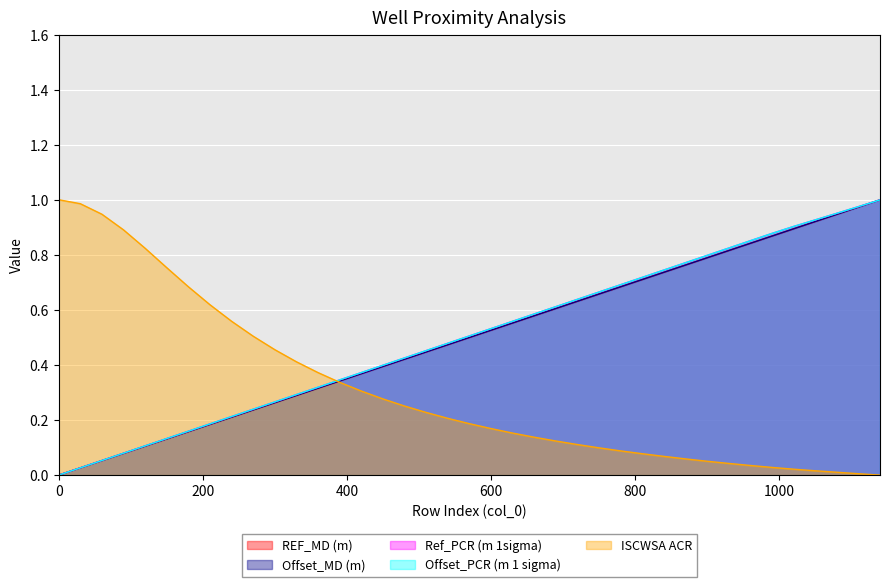

Reading left to right, list all the values displayed in this chart.

REF_MD (m): 0.0	0.0	0.0	0.1	0.1	0.1	0.1	0.2	0.2	0.2	0.2	0.3	0.3	0.3	0.3	0.4	0.4	0.4	0.4	0.5	0.5	0.5	0.6	0.6	0.6	0.6	0.7	0.7	0.7	0.7	0.8	0.8	0.8	0.8	0.9	0.9	0.9	0.9	1.0	1.0
Offset_MD (m): 0.0	0.0	0.0	0.1	0.1	0.1	0.1	0.2	0.2	0.2	0.2	0.3	0.3	0.3	0.3	0.4	0.4	0.4	0.4	0.5	0.5	0.5	0.6	0.6	0.6	0.6	0.7	0.7	0.7	0.7	0.8	0.8	0.8	0.8	0.9	0.9	0.9	0.9	1.0	1.0
Ref_PCR (m 1sigma): 0.0	0.0	0.0	0.1	0.1	0.1	0.1	0.2	0.2	0.2	0.2	0.3	0.3	0.3	0.3	0.4	0.4	0.4	0.5	0.5	0.5	0.5	0.6	0.6	0.6	0.6	0.7	0.7	0.7	0.7	0.8	0.8	0.8	0.9	0.9	0.9	0.9	1.0	1.0	1.0
Offset_PCR (m 1 sigma): 0.0	0.0	0.0	0.1	0.1	0.1	0.1	0.2	0.2	0.2	0.2	0.3	0.3	0.3	0.3	0.4	0.4	0.4	0.5	0.5	0.5	0.5	0.6	0.6	0.6	0.6	0.7	0.7	0.7	0.7	0.8	0.8	0.8	0.9	0.9	0.9	0.9	1.0	1.0	1.0
ISCWSA ACR: 1.0	1.0	1.0	0.9	0.9	0.8	0.8	0.7	0.6	0.6	0.5	0.5	0.4	0.4	0.3	0.3	0.3	0.3	0.2	0.2	0.2	0.2	0.2	0.1	0.1	0.1	0.1	0.1	0.1	0.1	0.1	0.1	0.0	0.0	0.0	0.0	0.0	0.0	0.0	0.0